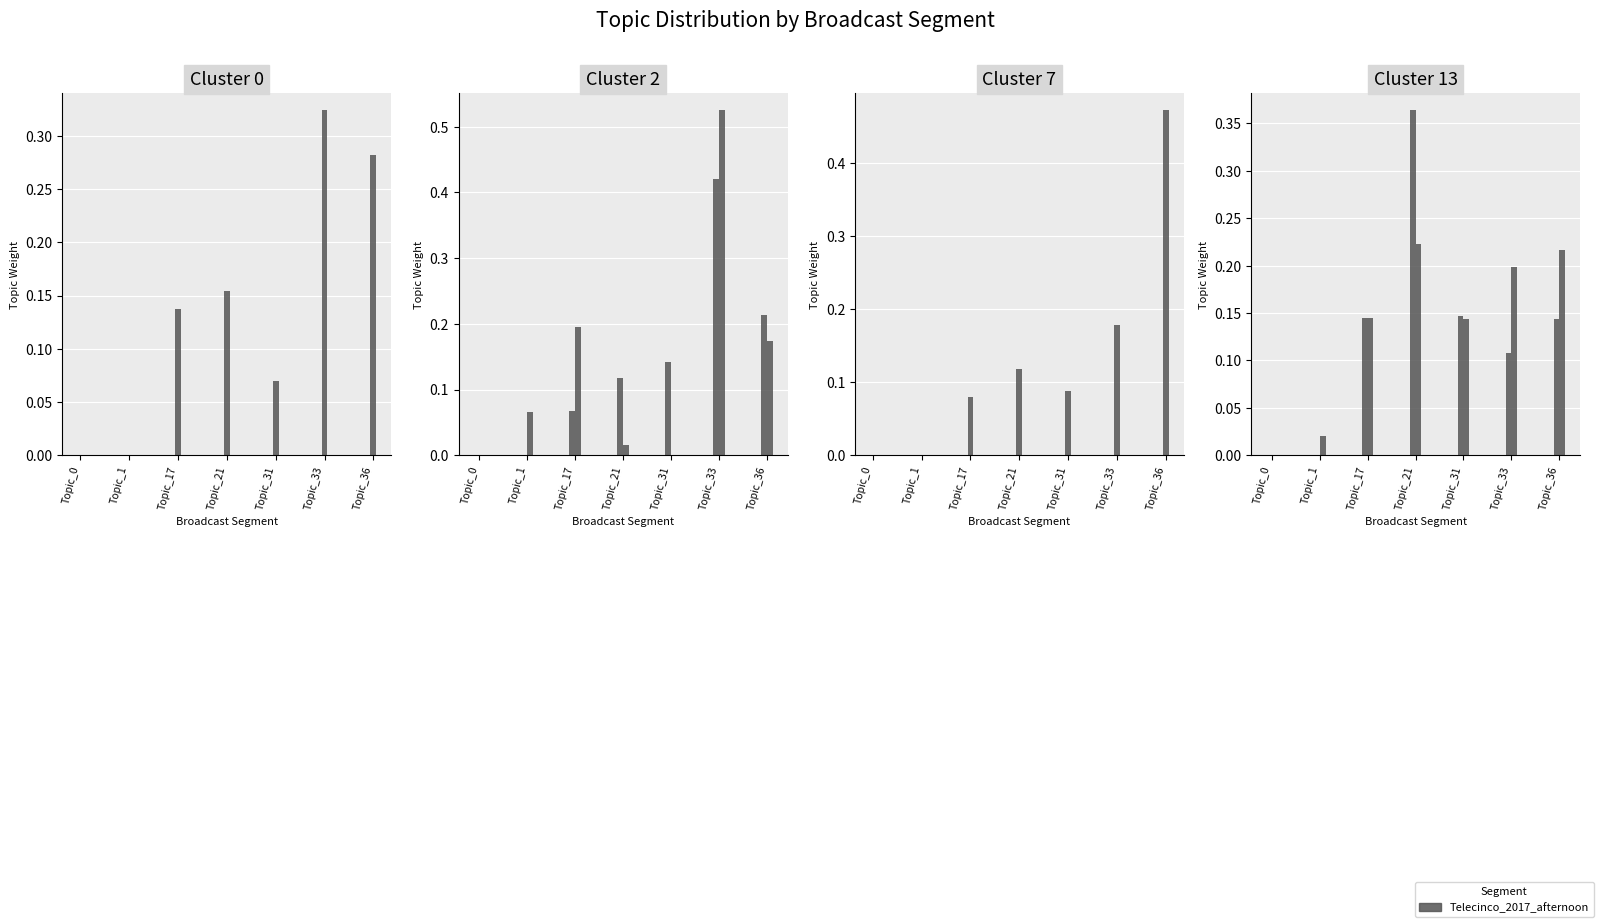

Between Topic_17 and Topic_33, which is larger?

Topic_33